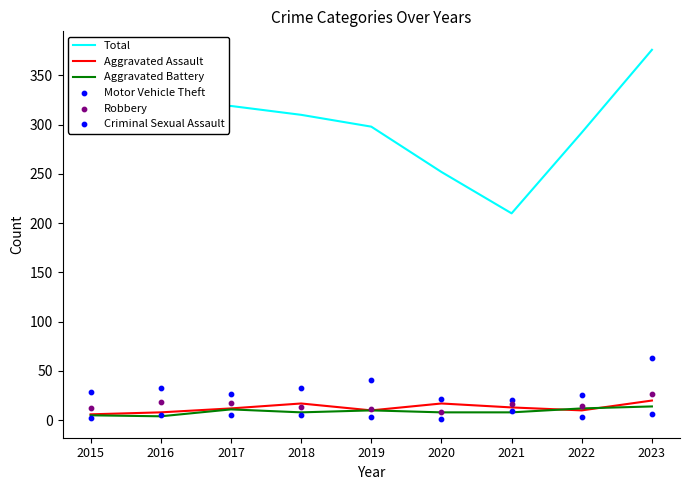

What is the total value across all series at 2021?

277